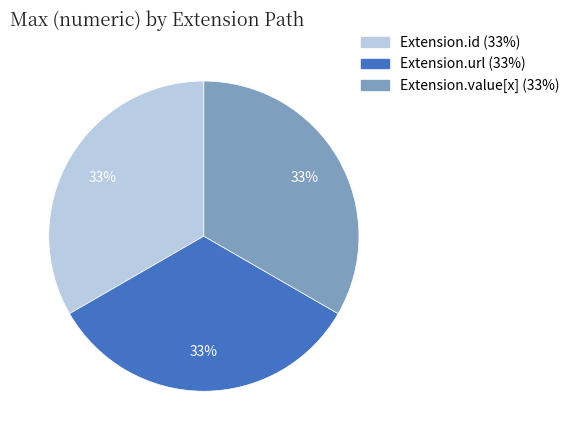

To the nearest percent, what is the average slice percentage?

33%